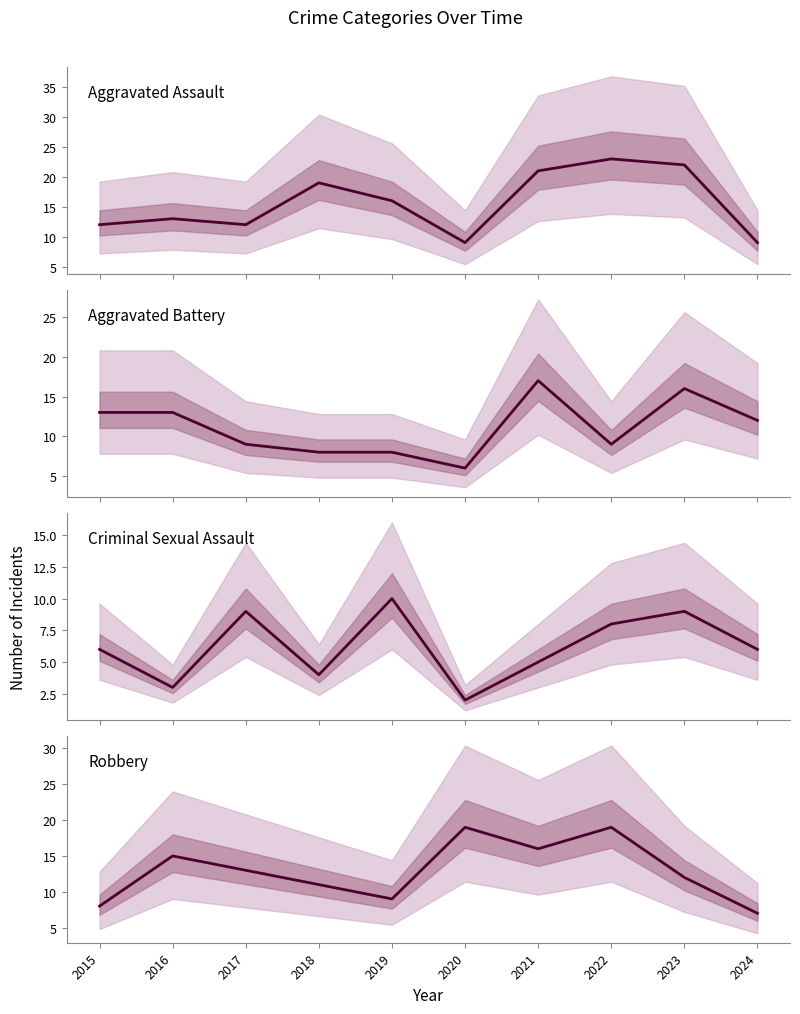

What is the difference between the Aggravated Assault values at 2018 and 2019?

3